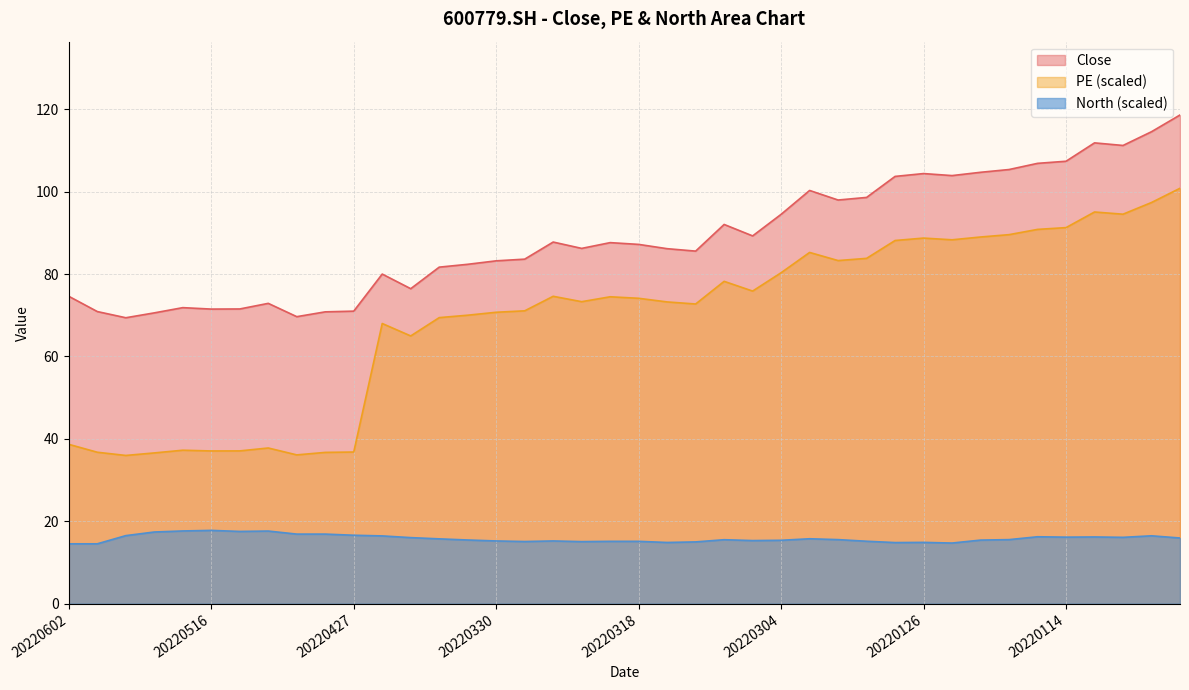

In PE, how many points are higher than both neighbors (excluding endpoints)?

9